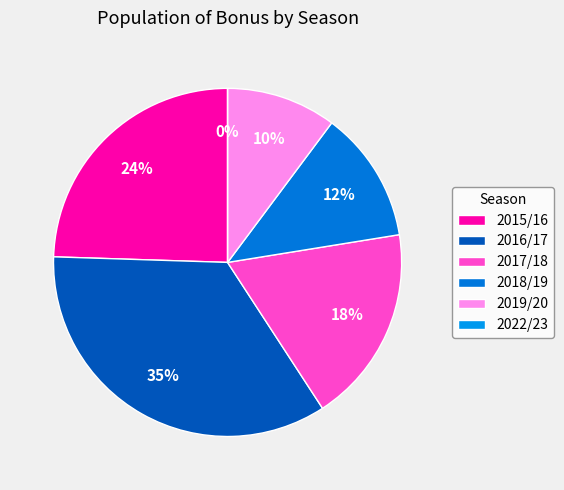

Count the number of slices in the pie.

6